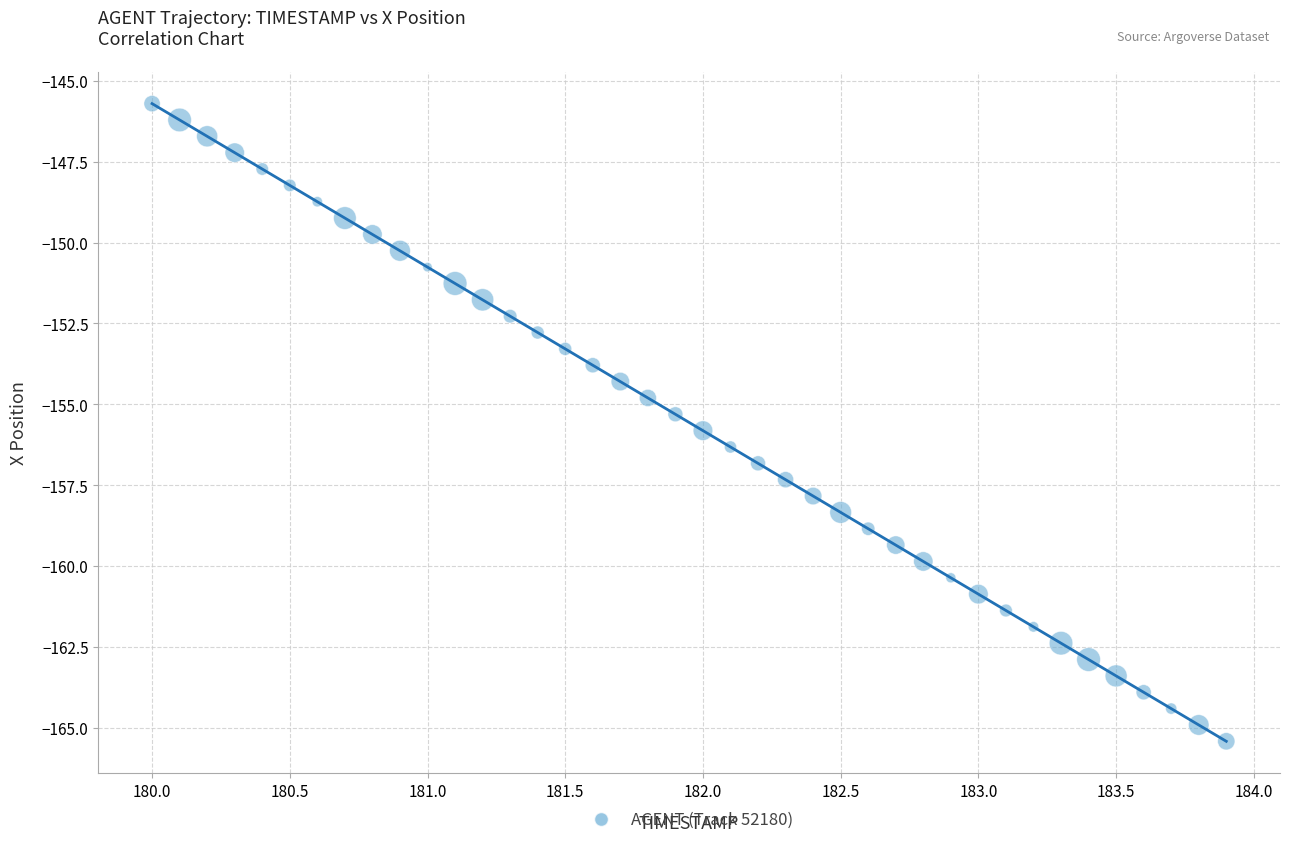

What is the range of X values (max minus min)?

3.9